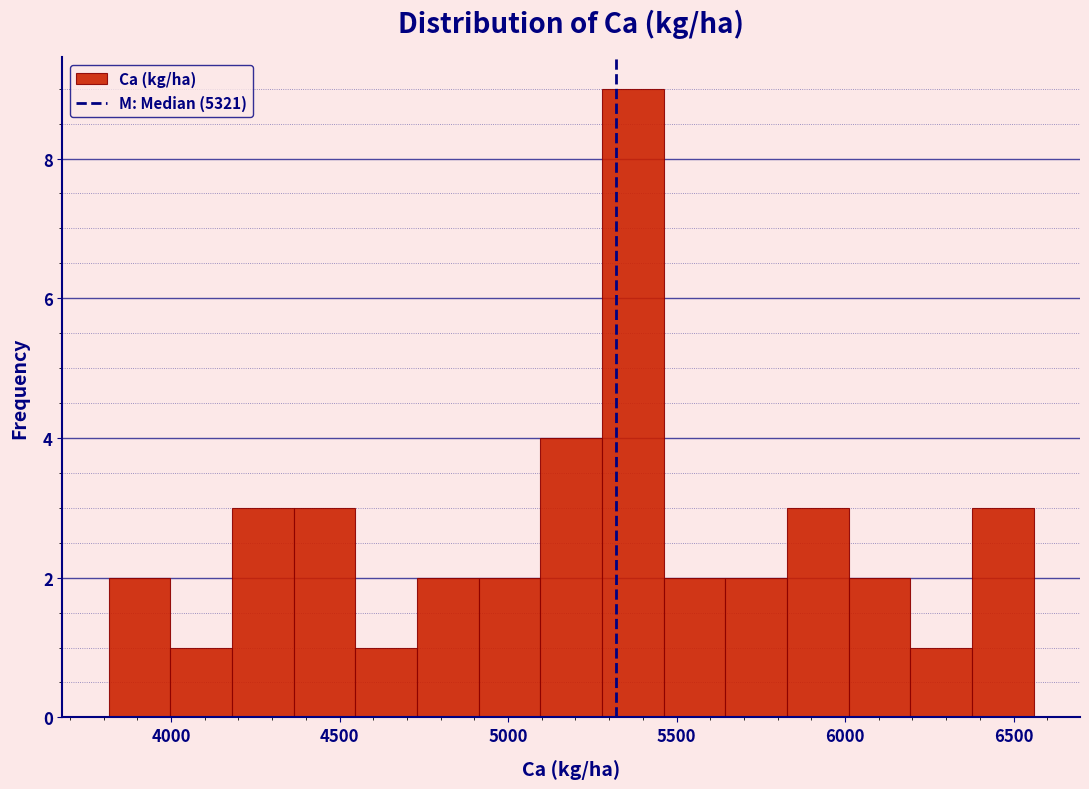

Read against the x-axis, roughly where is the centre of the tallest bar?

5350